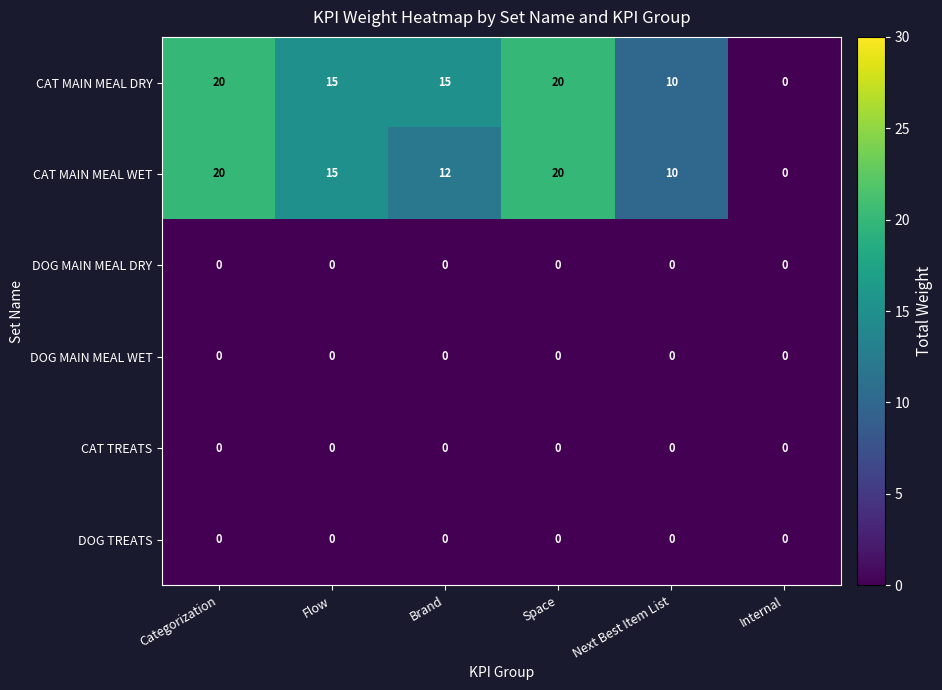

What is the difference between the maximum and minimum values in the CAT MAIN MEAL DRY series?

20